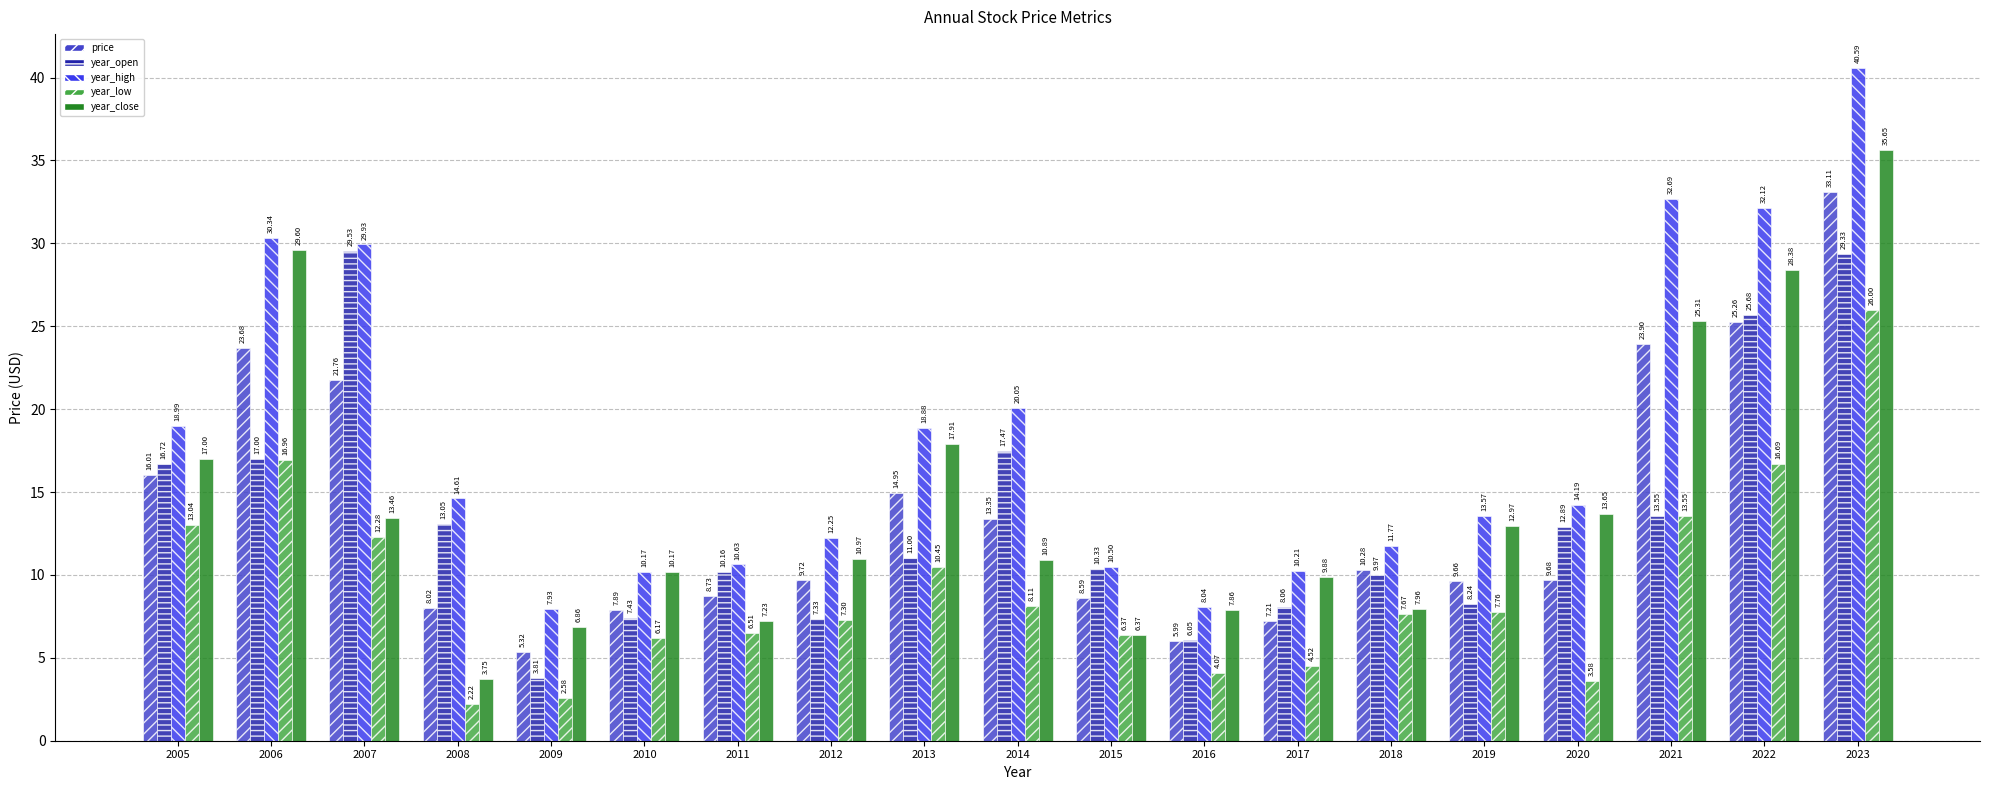

How many categories are shown in the chart?

19